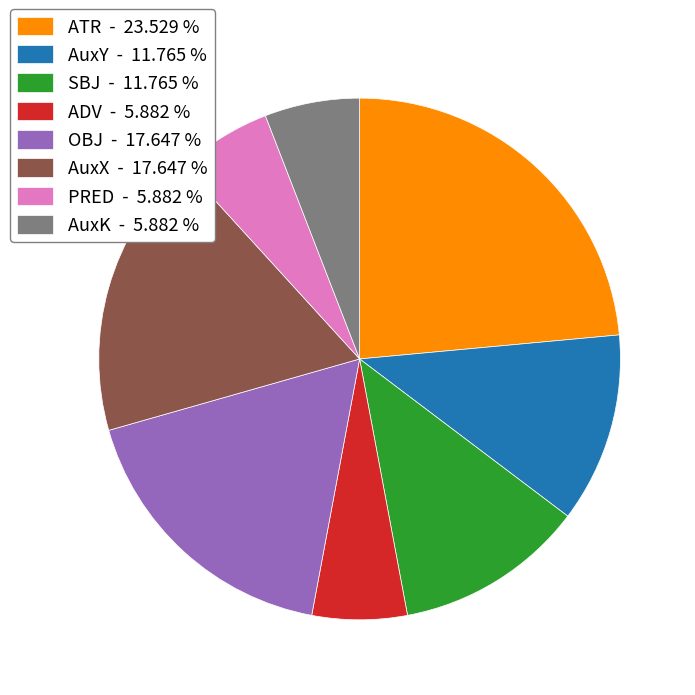

Is ADV - 5.882 % the majority of the pie?

No